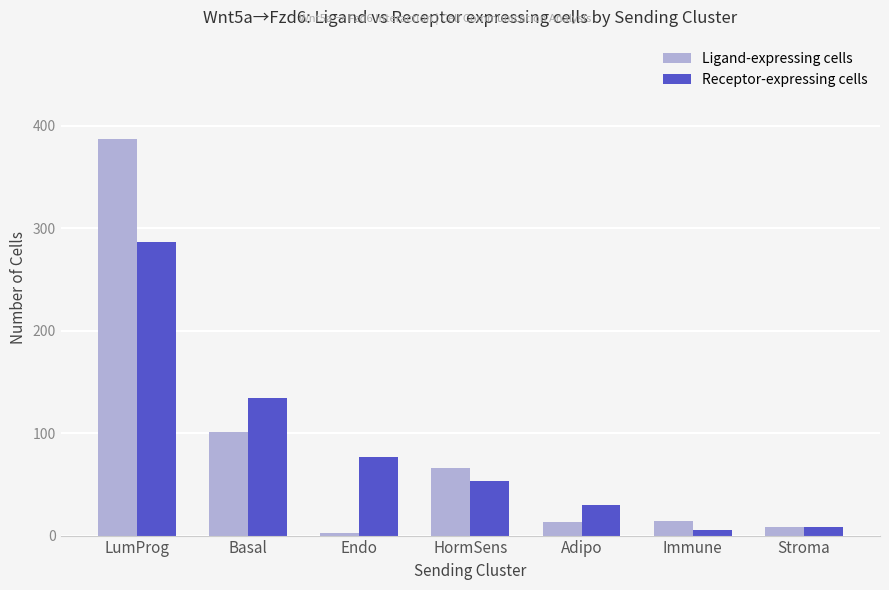

How many groups of bars are there?

7